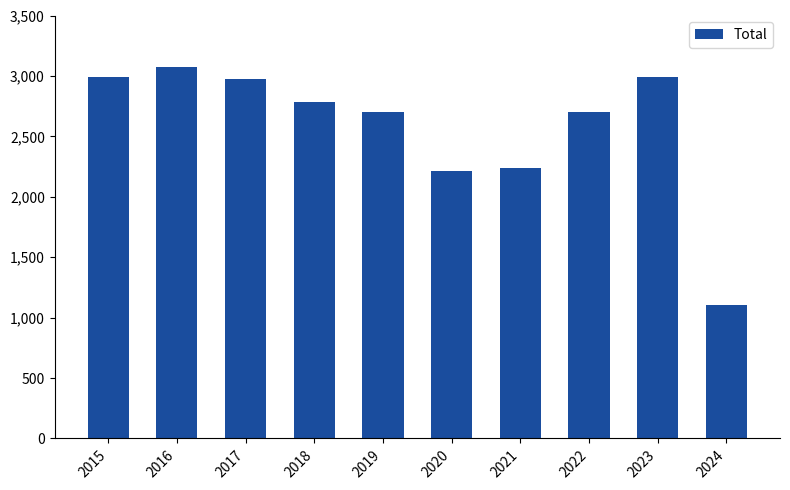

What is the greatest value displayed?

3071